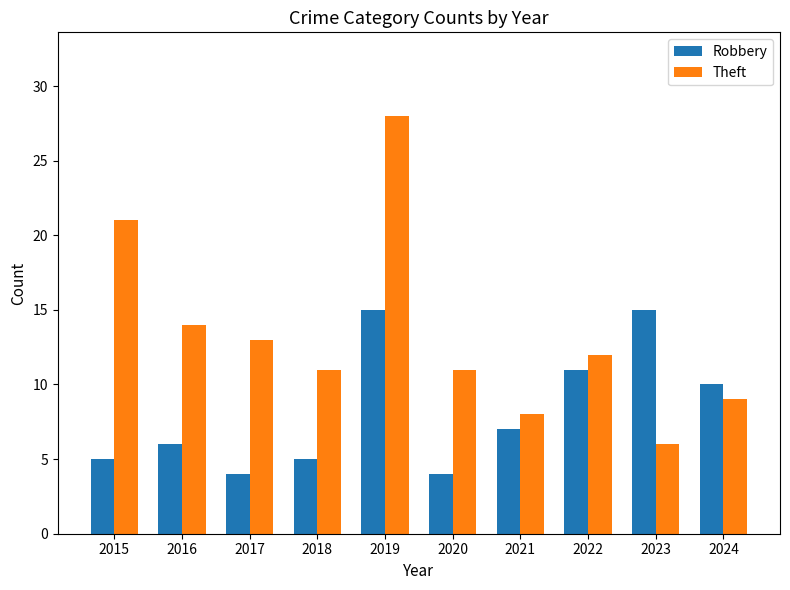

What is the sum of all Robbery values?

82